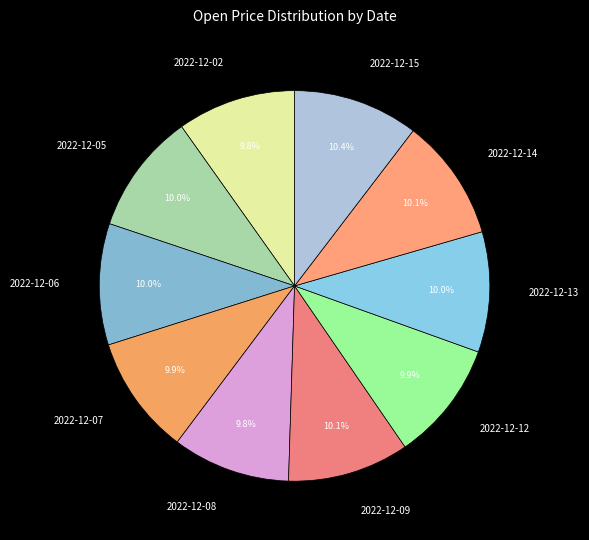

True or false: 2022-12-15 accounts for 18% of the total.

False